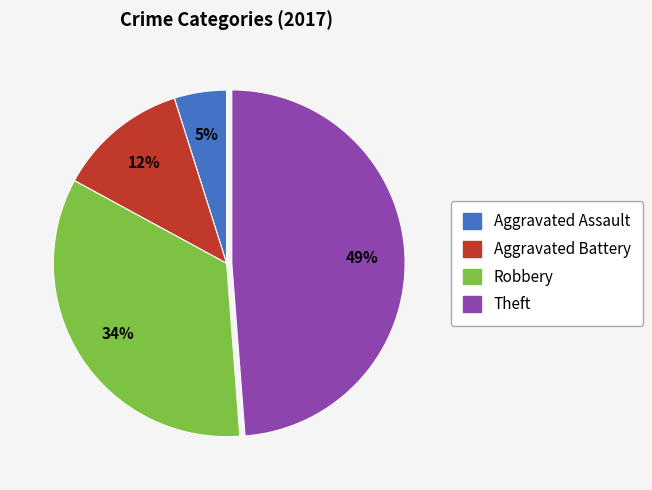

Count the number of slices in the pie.

4